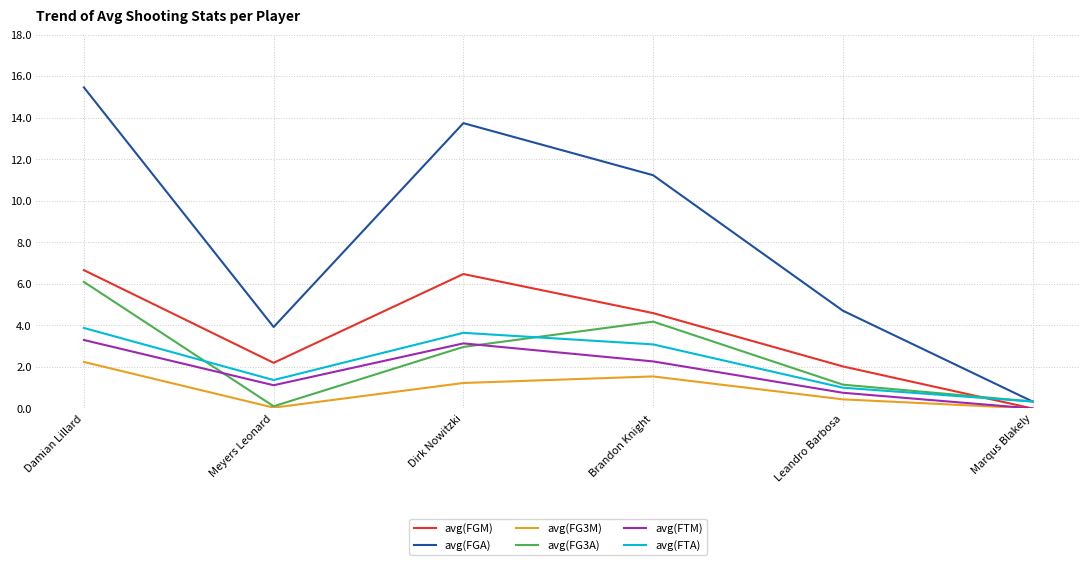

Where is the first local minimum for avg(FG3A)?

Meyers Leonard